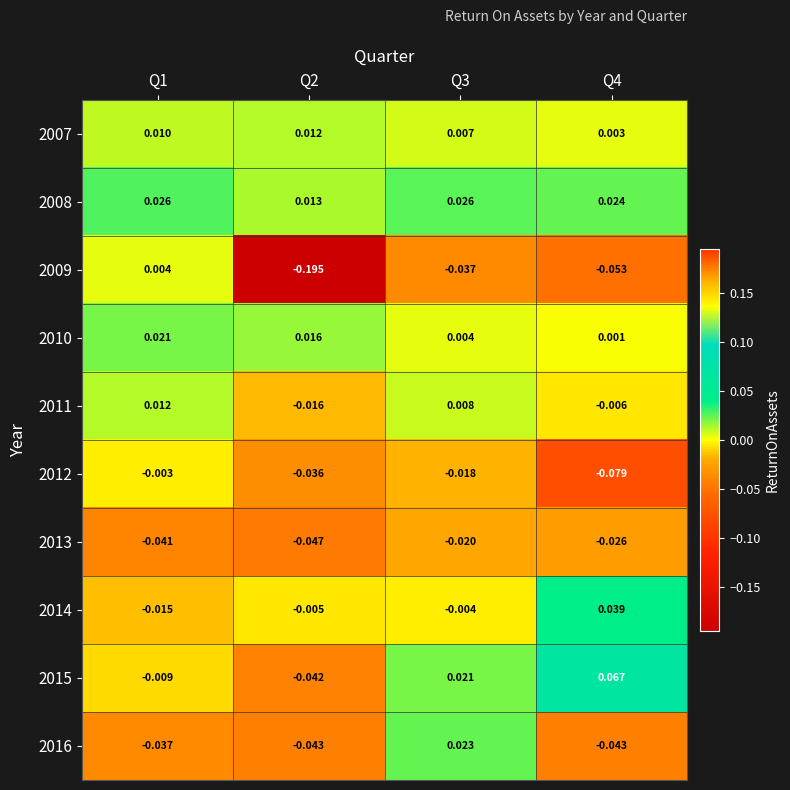

Which series has the widest spread of values?

2009